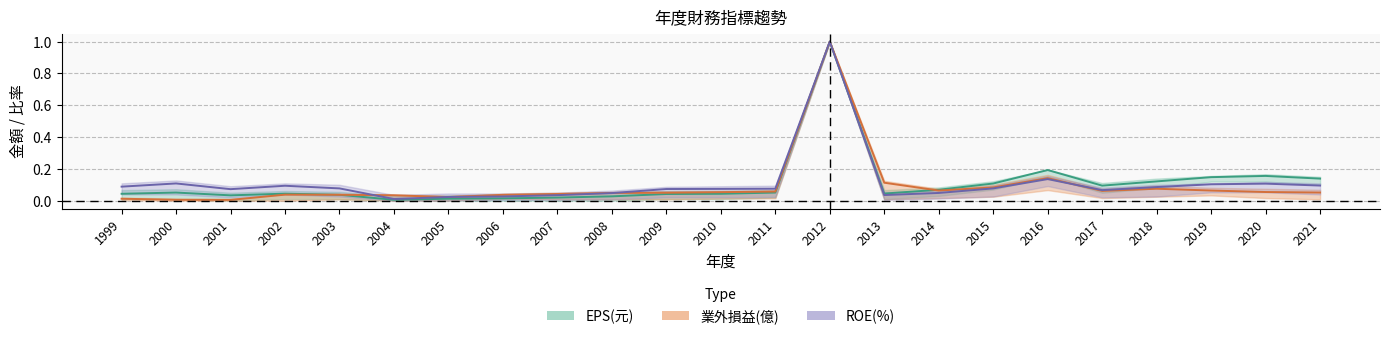

At 2018, list the series in order from largest to smallest.

EPS(元), ROE(%), 業外損益(億)